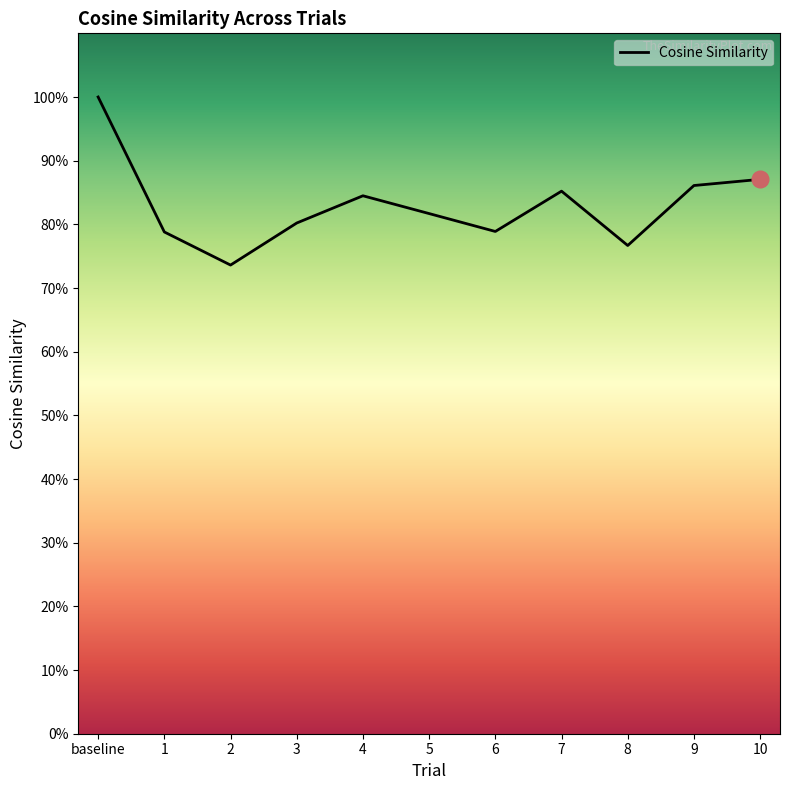

Does the chart display data point markers on the line(s)?

No